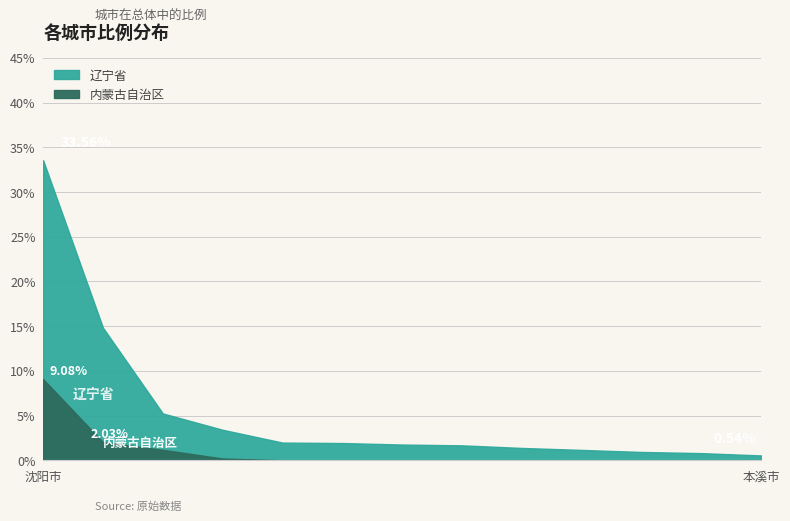

True or false: 辽宁省 and 内蒙古自治区 intersect in this chart.

False